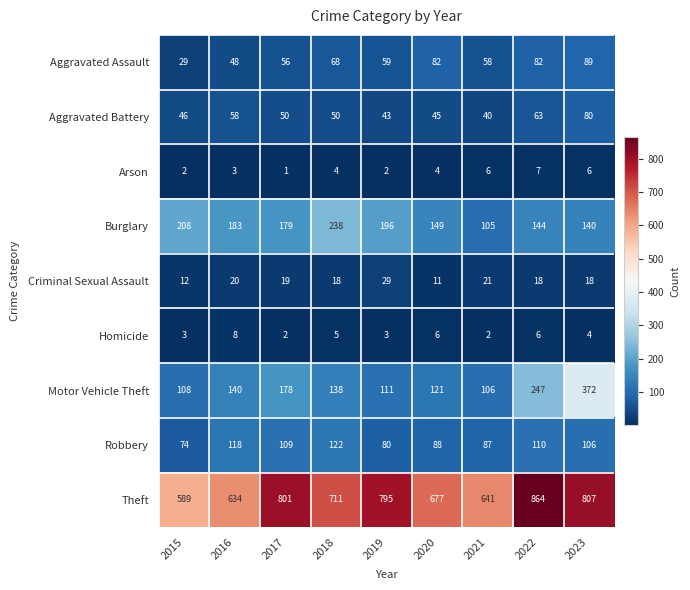

Between 2018 and 2020, which series saw the biggest shift?

Burglary